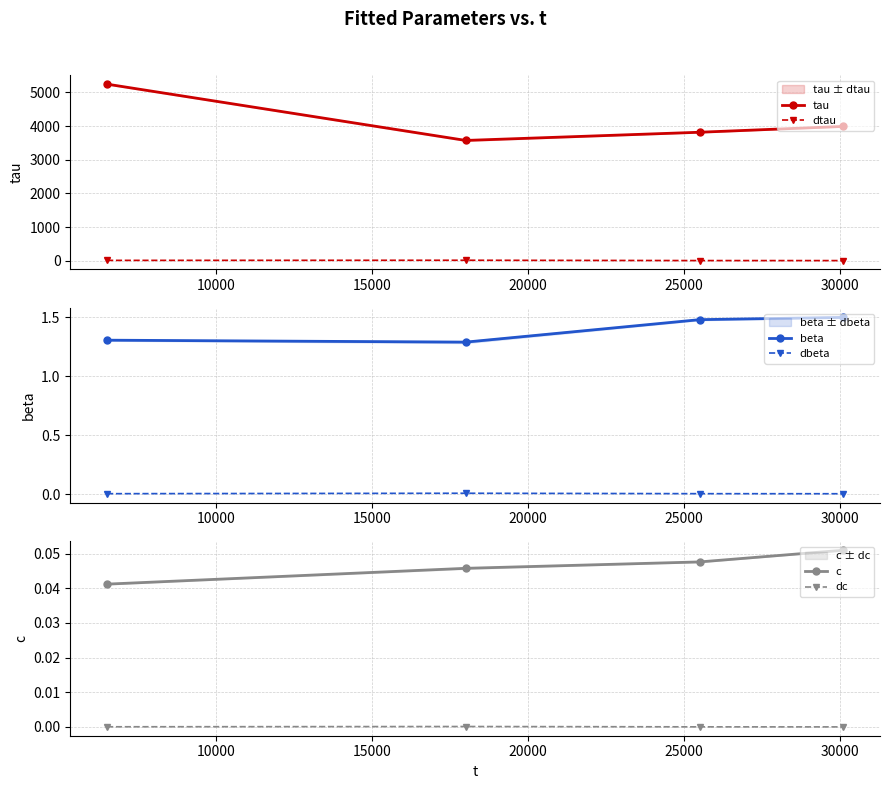

Reading left to right, extract all data points from this chart.

tau: 5247.7	3574.5	3818.1	3991.0
dtau: 9.2	12.9	3.4	2.9
beta: 1.3	1.3	1.5	1.5
dbeta: 0.0	0.0	0.0	0.0
c: 0.0	0.0	0.0	0.1
dc: 0.0	0.0	0.0	0.0